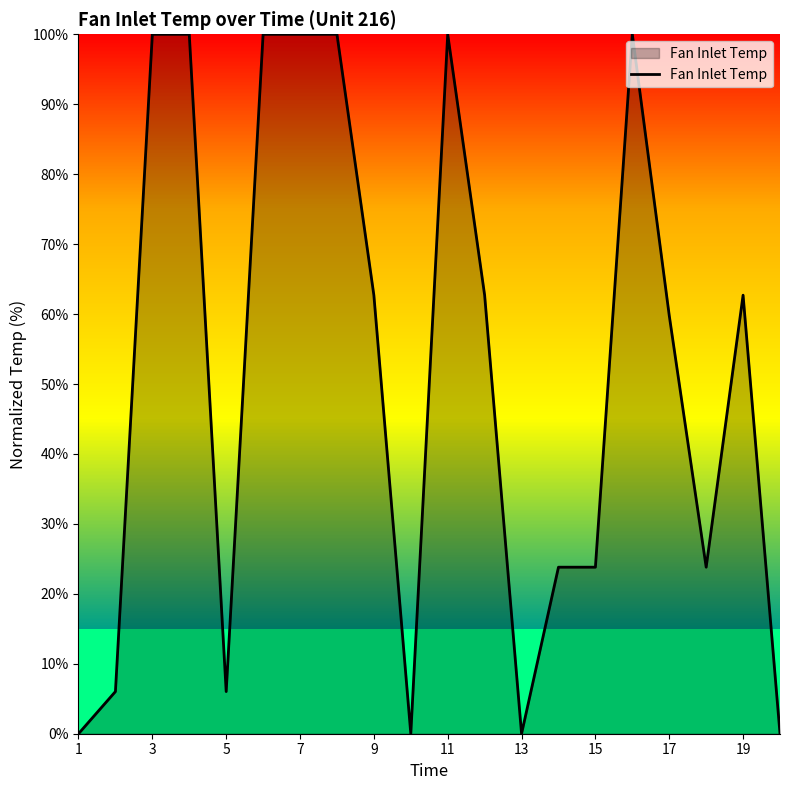

What is the difference between the maximum and minimum values?

100.0